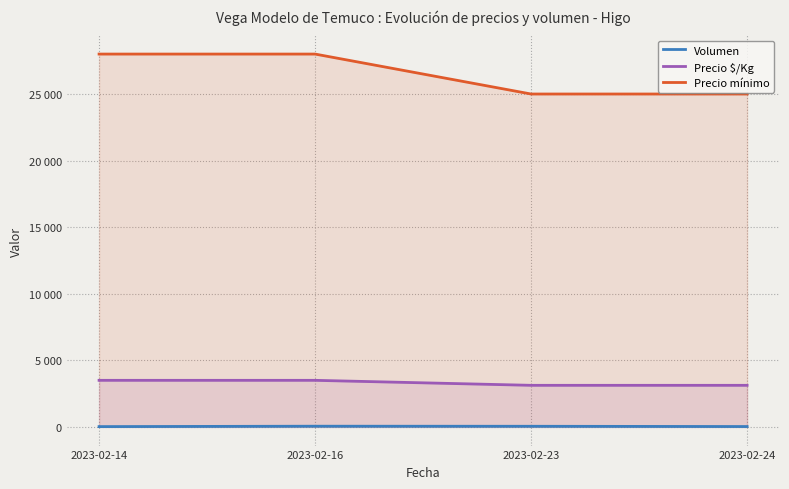

Which series changed the most between 2023-02-14 and 2023-02-24?

Precio mínimo